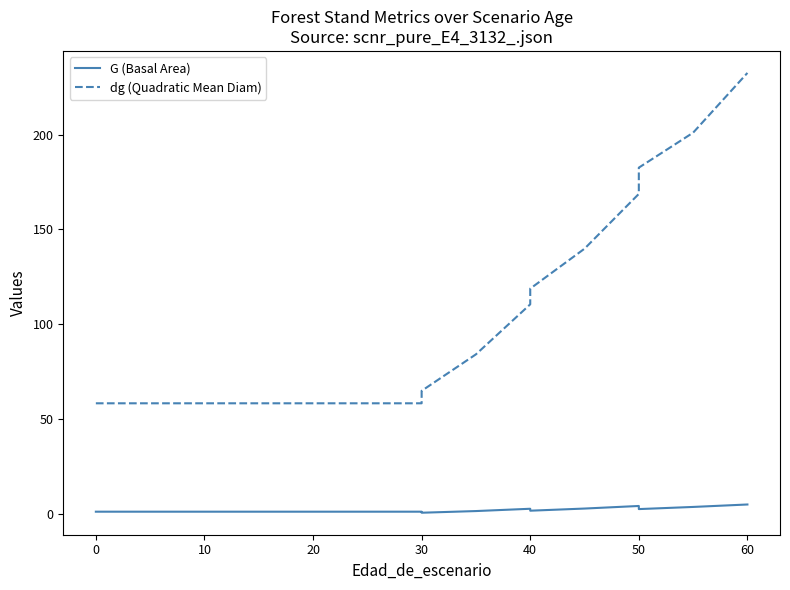

What is the average value of the G (Basal Area) series?

2.2